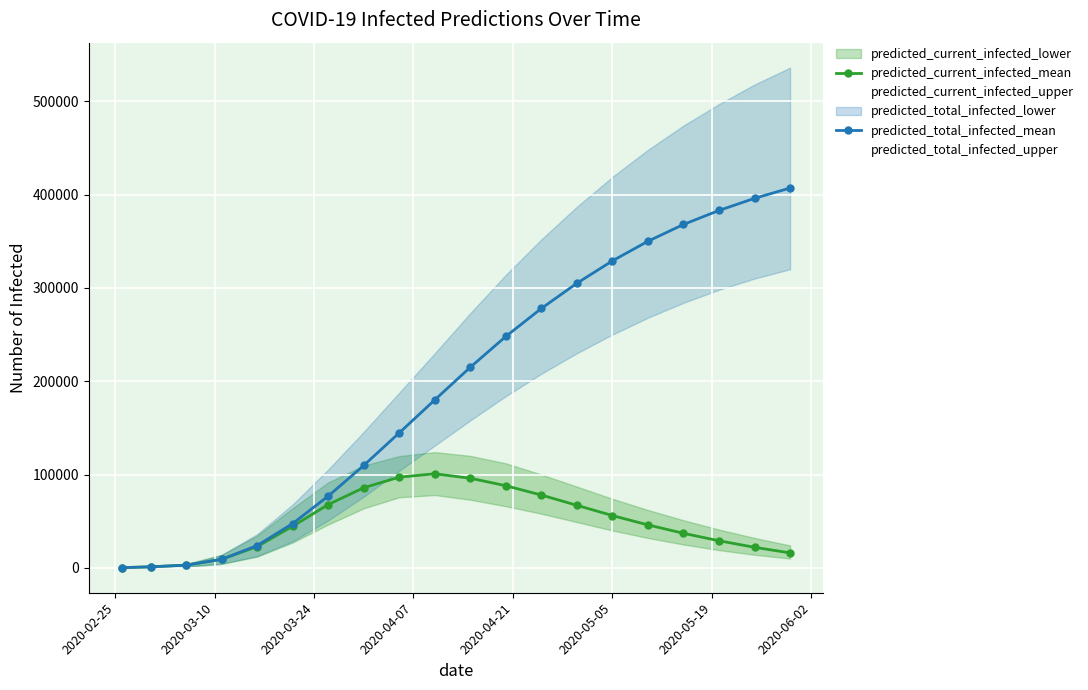

Is it true that predicted_current_infected_upper equals 52008 at 18?

False